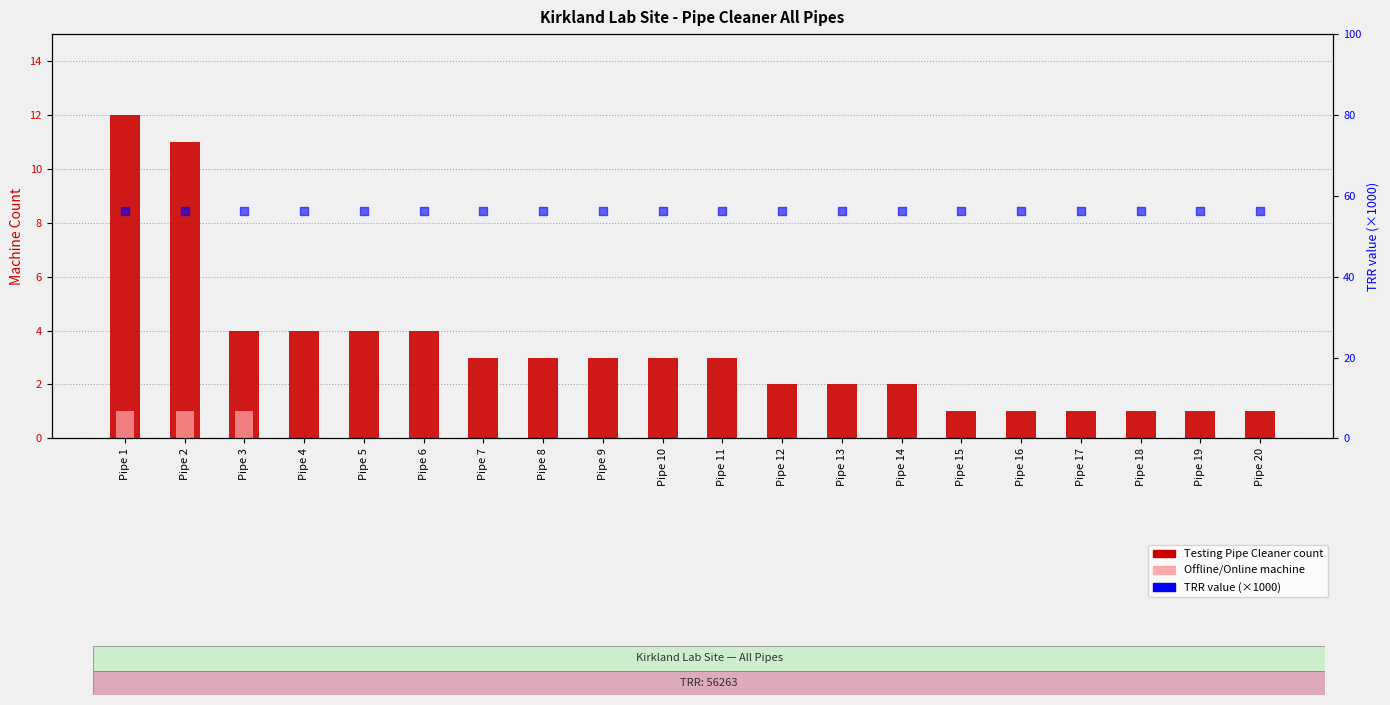

At how many categories does at least one series exceed 39?

20